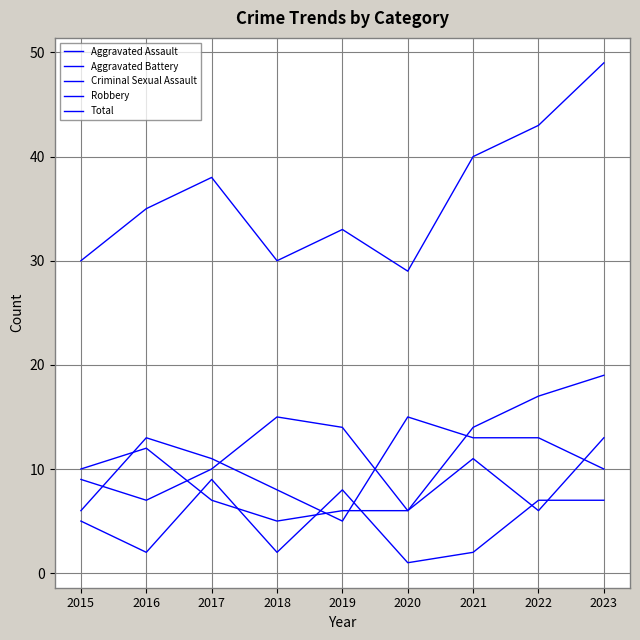

Rank the categories by Aggravated Battery value from highest to lowest.

2023, 2016, 2021, 2015, 2017, 2019, 2020, 2022, 2018